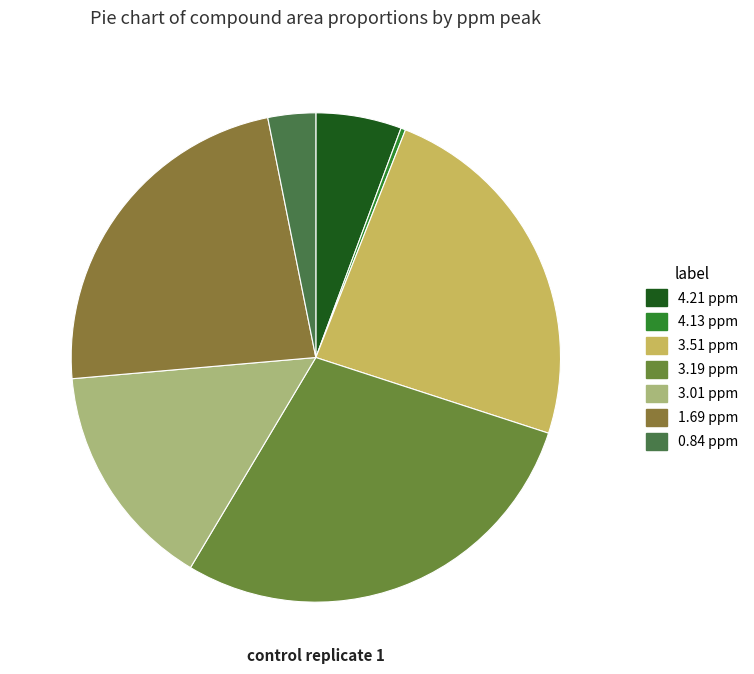

Is there a majority slice in this chart?

No